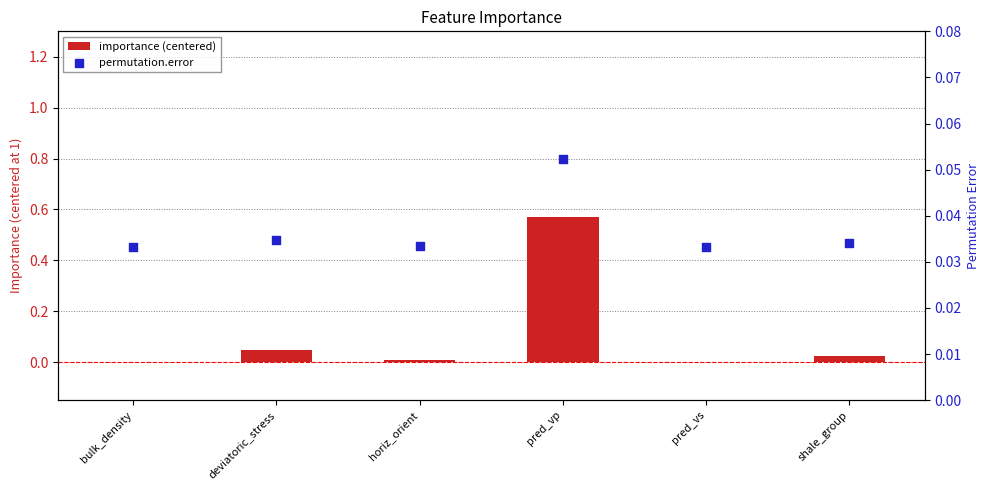

Is the value of permutation.error at bulk_density greater than the value of importance (centered) at horiz_orient?

Yes